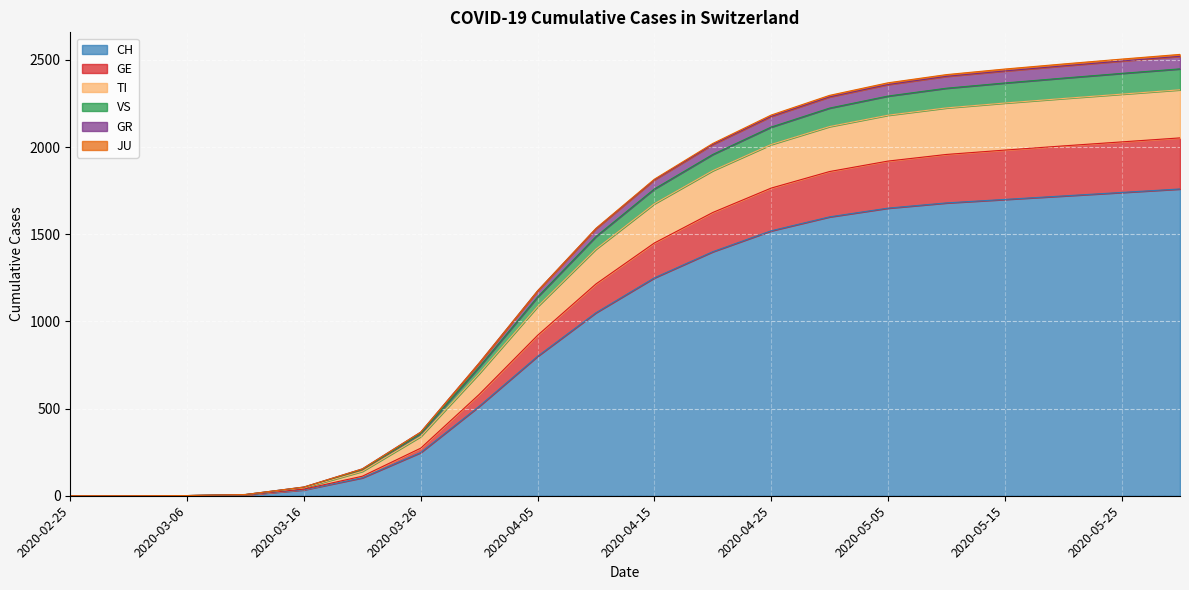

What is the spread (max minus min) of values at 2020-03-16?

16